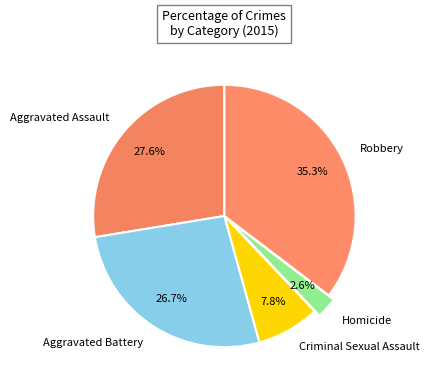

To the nearest percent, what is the average slice percentage?

20%